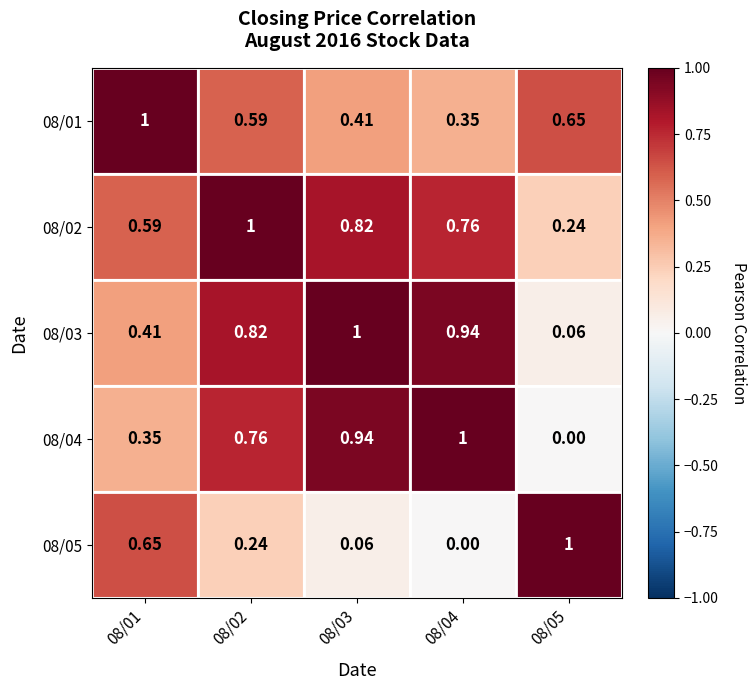

Is the value of 08/04 at 08/03 greater than the value of 08/01 at 08/02?

Yes